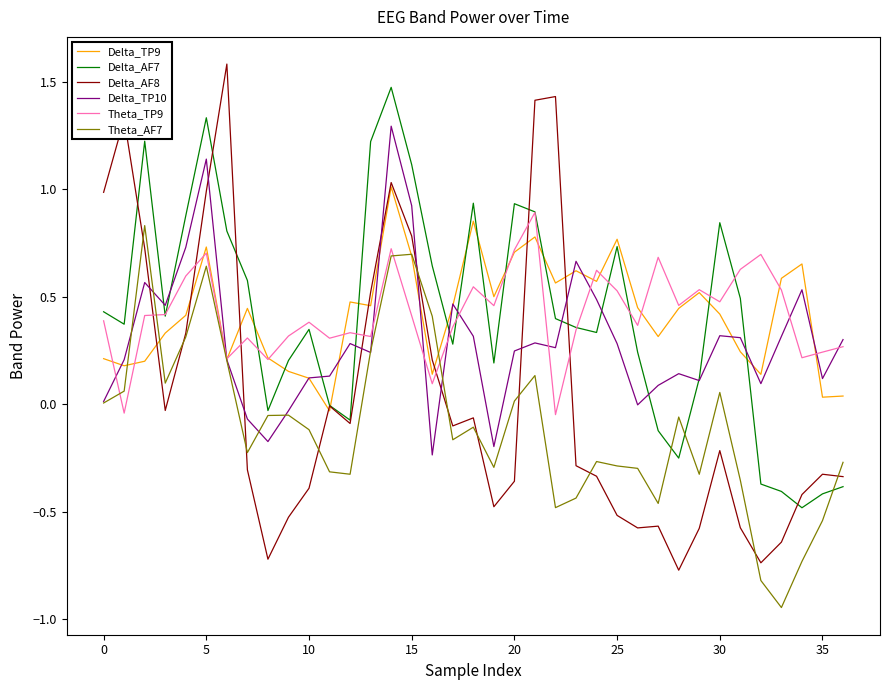

What is the greatest value displayed?

1.6